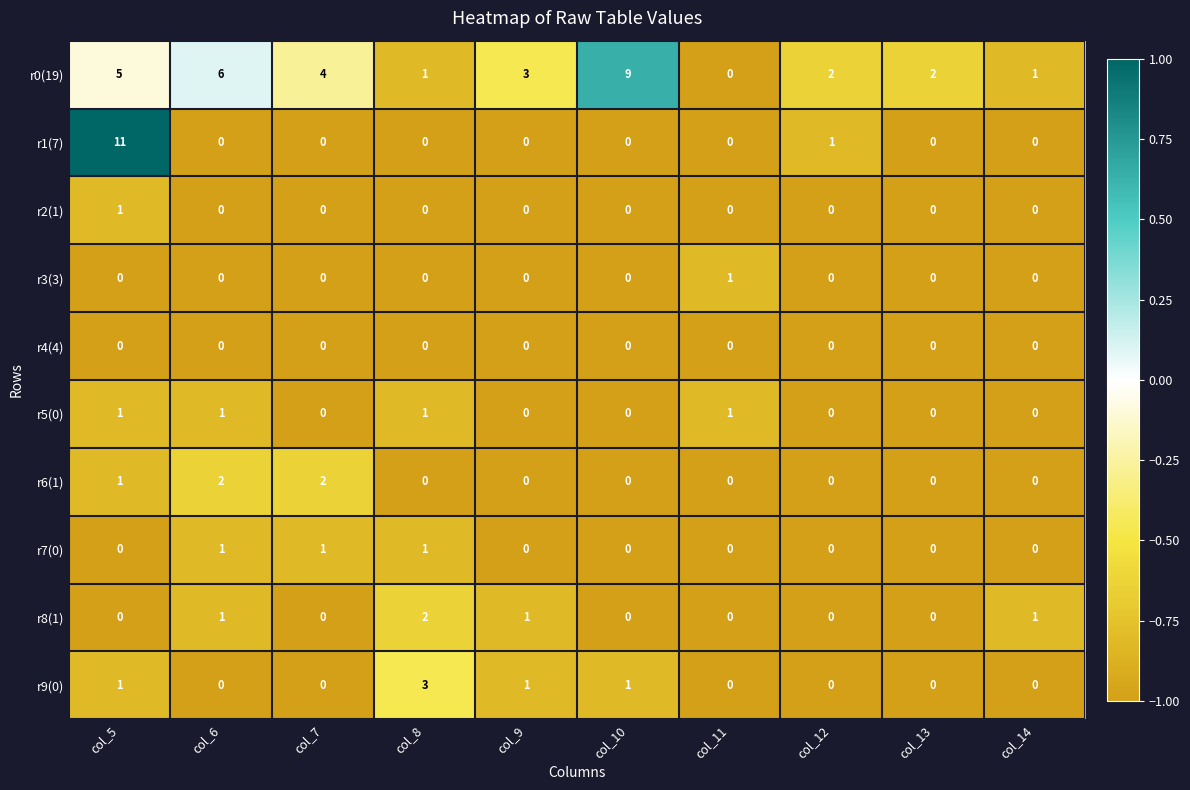

What is the difference between the maximum and minimum values in the r0(19) series?

9